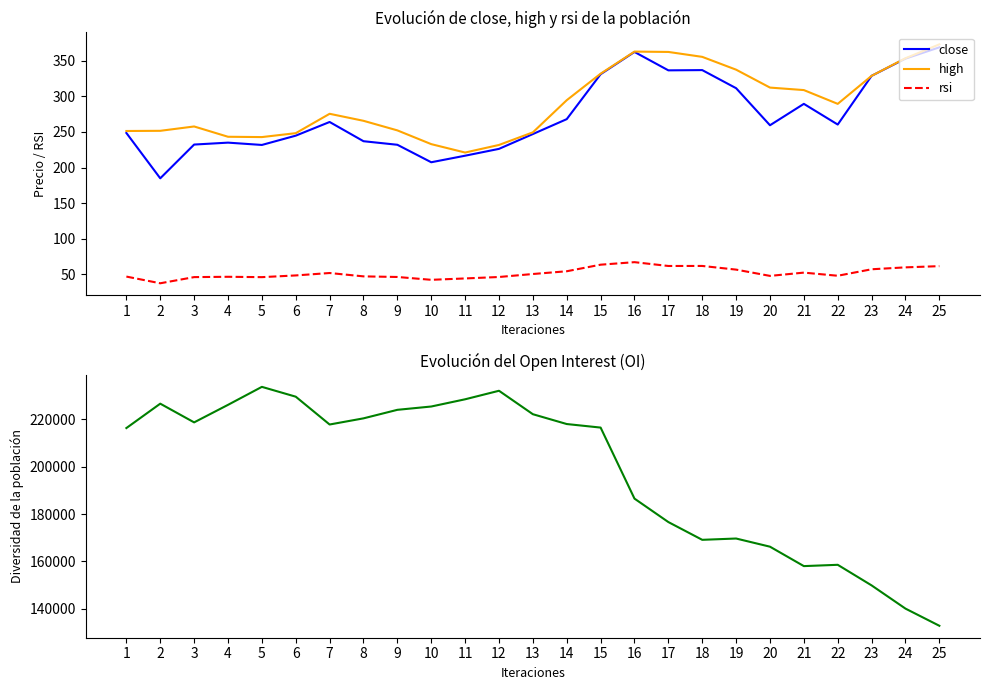

What is the value of the close point at the 21st from the left?

289.4